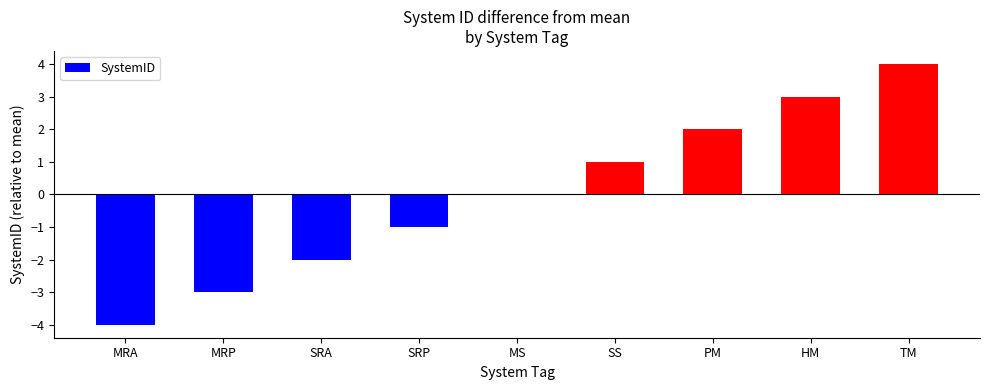

True or false: the data shows -3 at MRA.

False